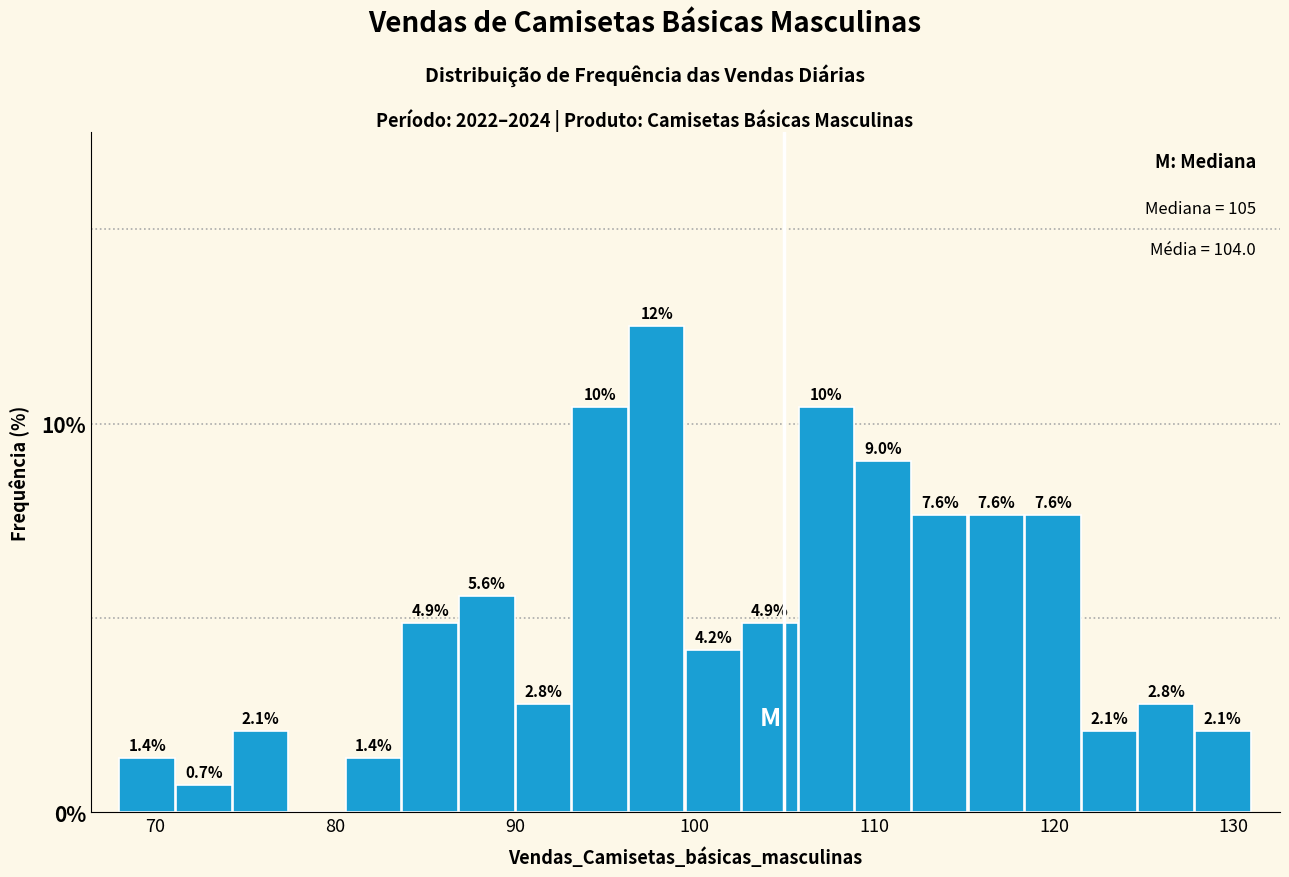

Read against the x-axis, roughly where is the centre of the tallest bar?

98